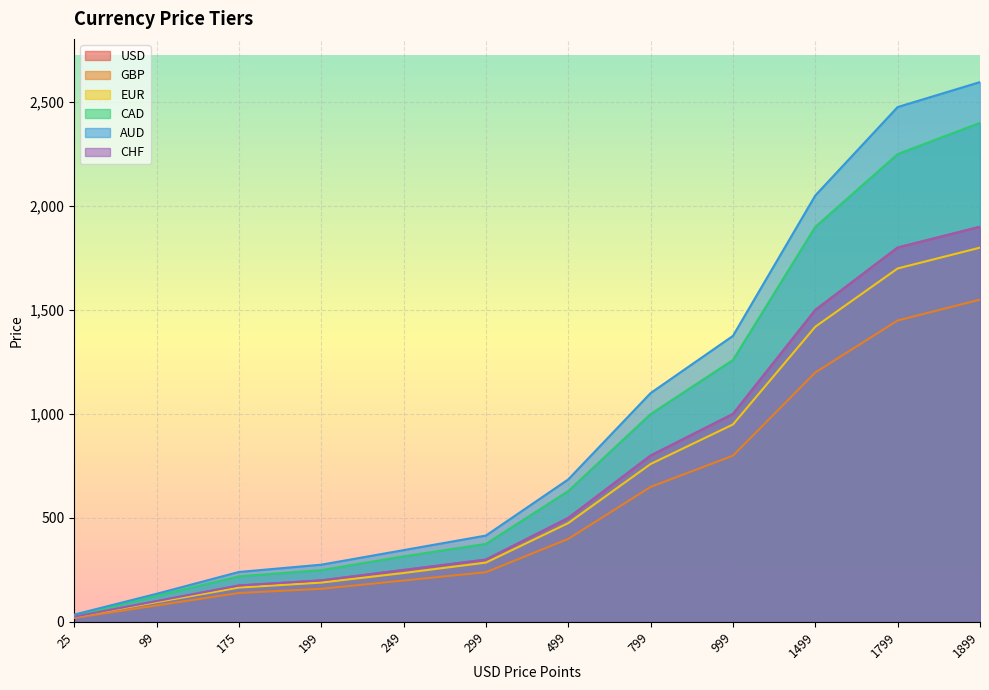

How many data points in EUR are above 475?

5